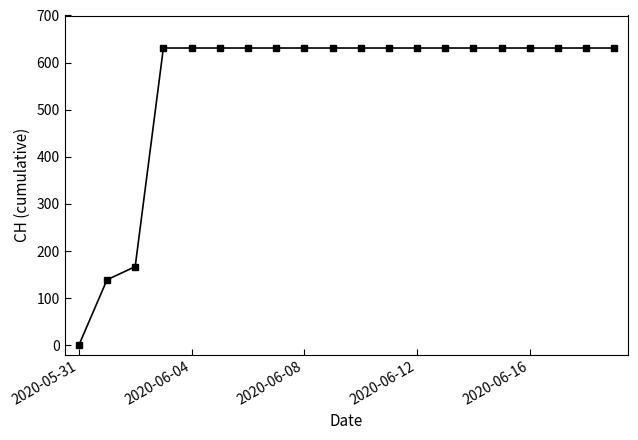

What is the maximum value shown in the chart?

631